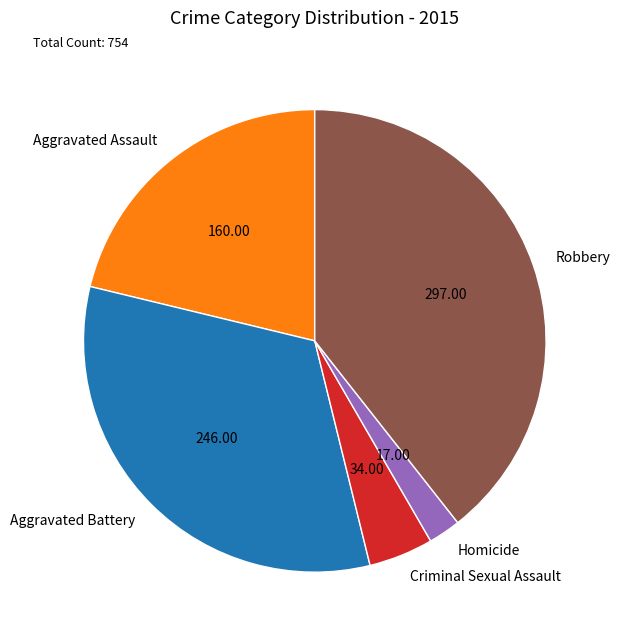

What is the ratio of the value at Aggravated Assault to the value at Homicide?

9.4